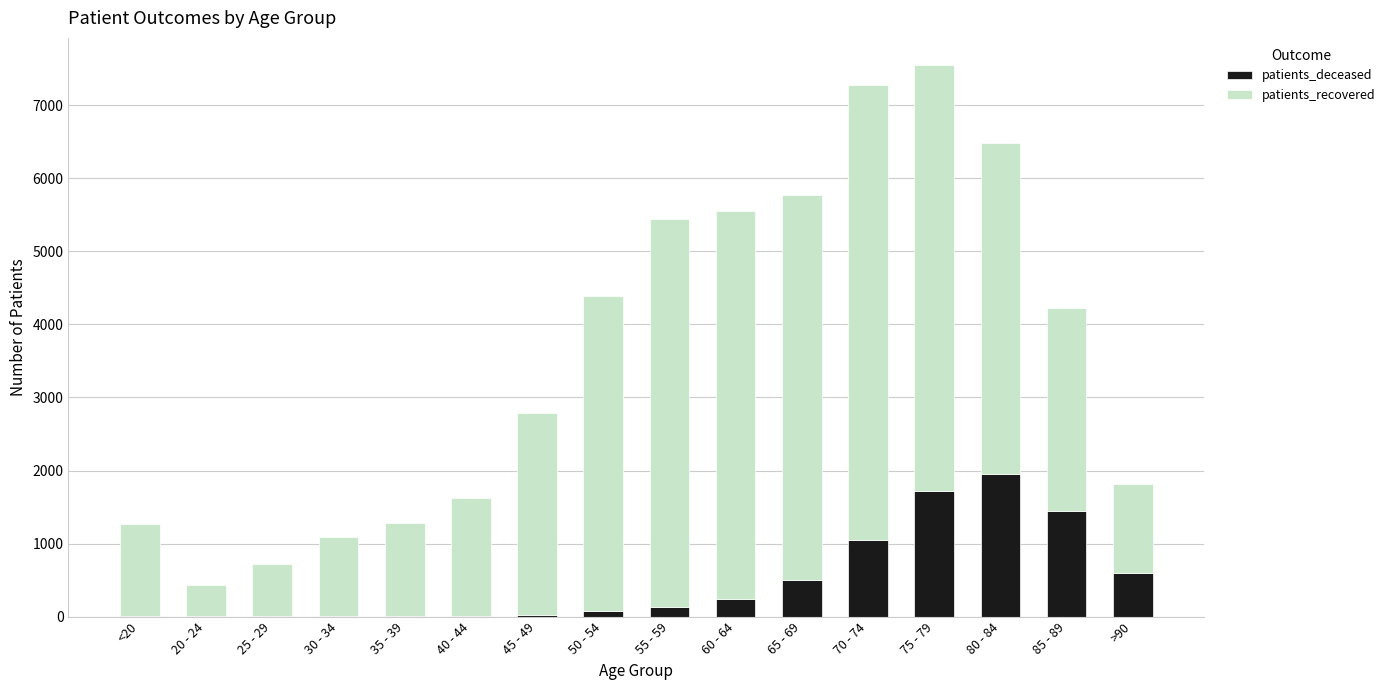

What is the highest value of the patients_deceased series?

1953